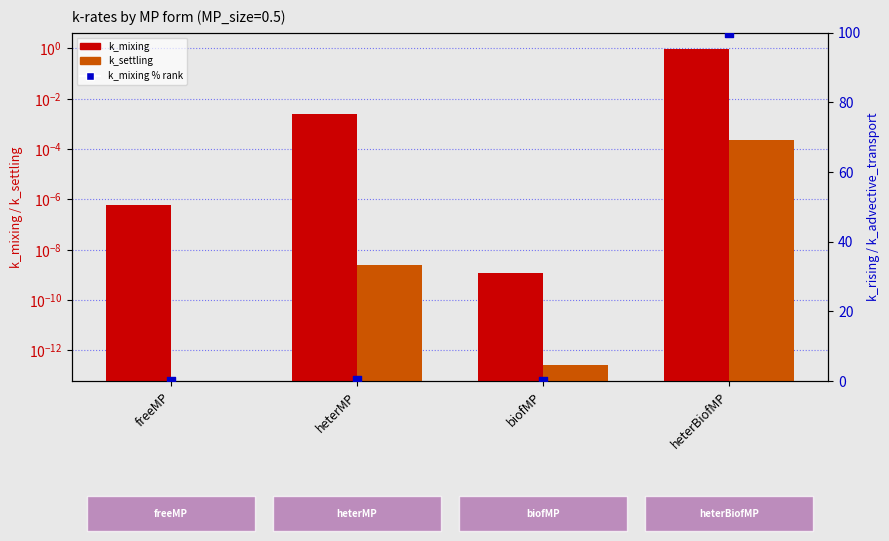

Which series reaches the minimum Y coordinate?

k_settling